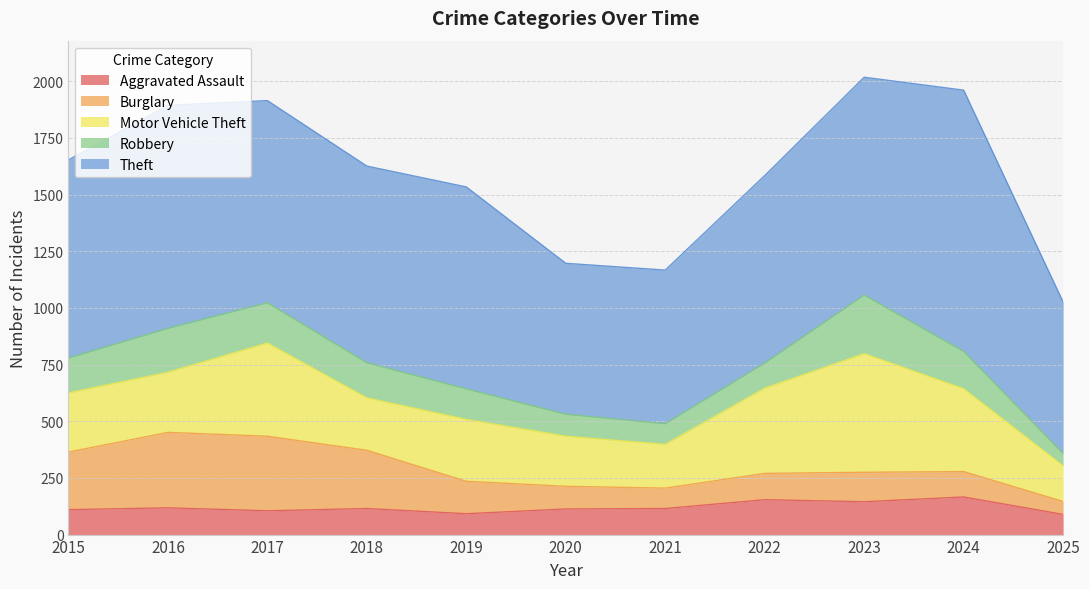

Is the value of Burglary at 2015 greater than the value of Robbery at 2018?

Yes